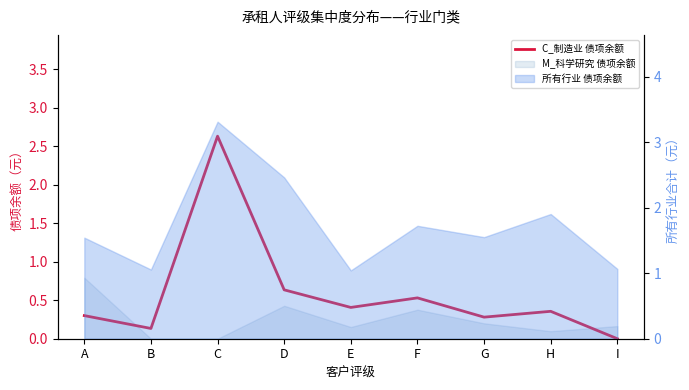

At which label is the value closest to 1?

D